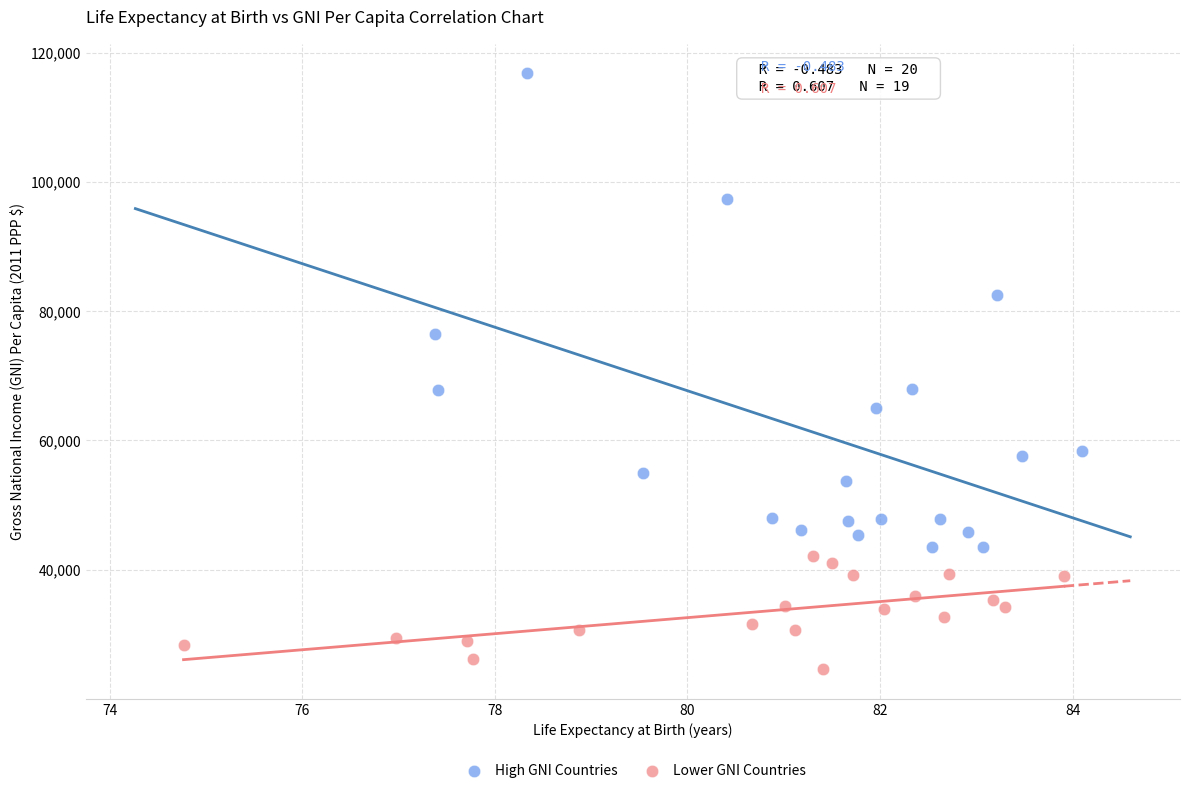

Which series has the largest Y range (max minus min)?

High GNI Countries